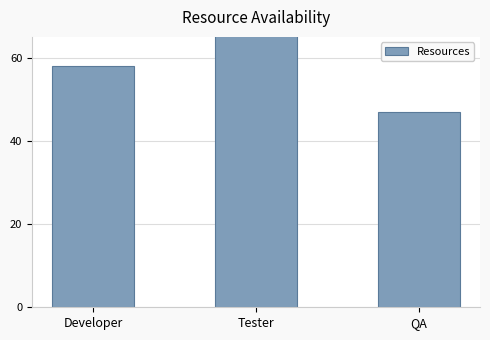

What is the greatest value displayed?

178